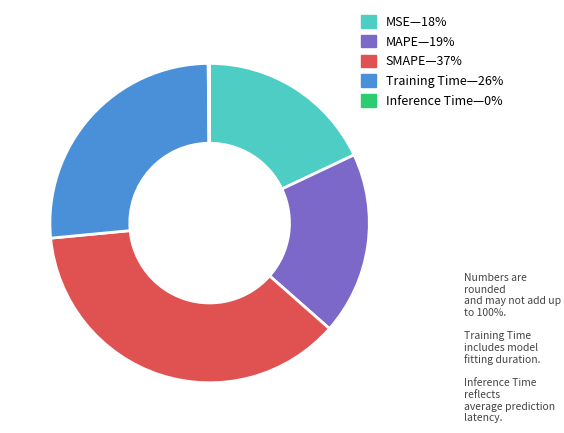

Which category has the biggest portion of the pie?

SMAPE